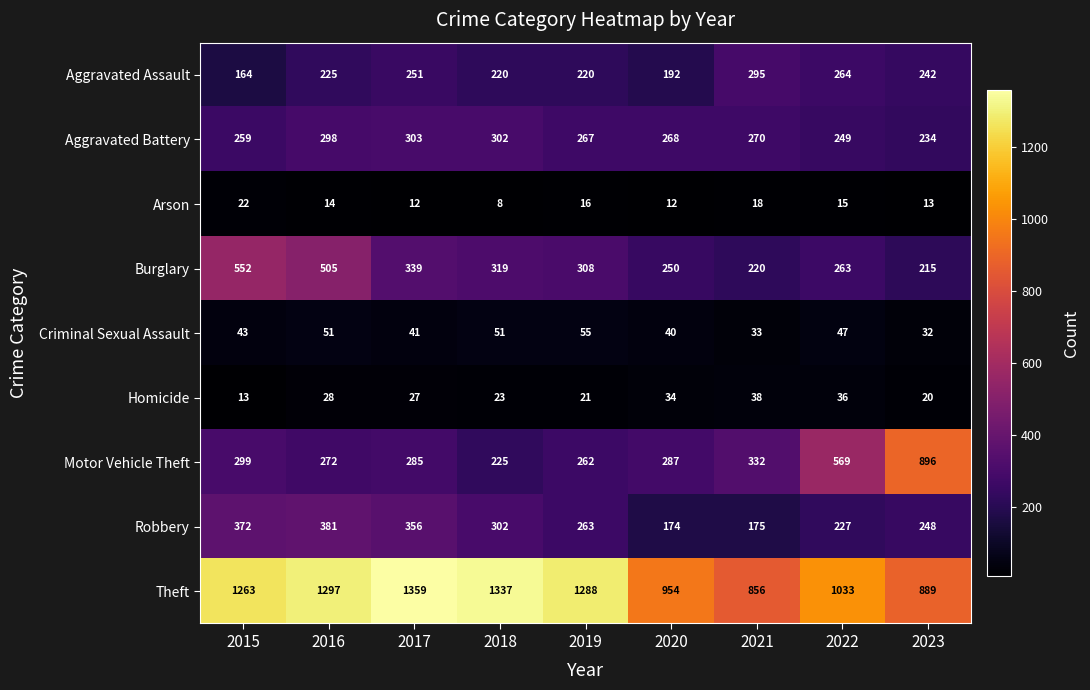

True or false: Motor Vehicle Theft has a value of 896 at 2023.

True